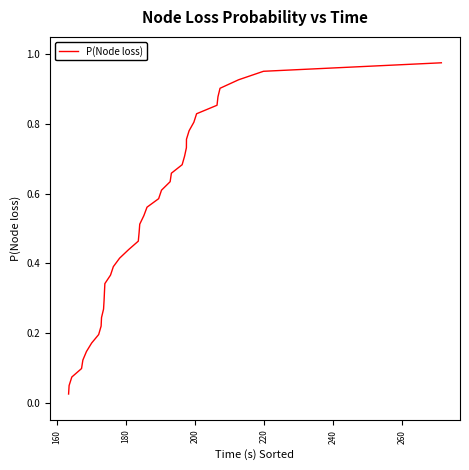

Count the number of data series in this chart.

1